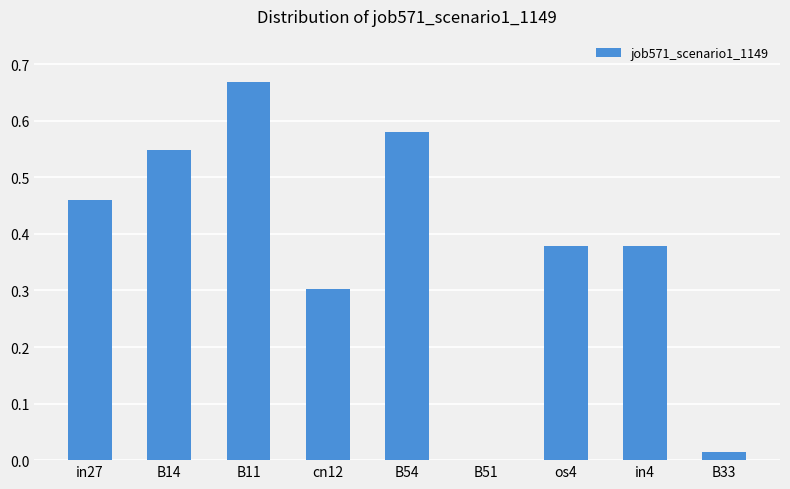

Which category has the highest value across all series?

B11